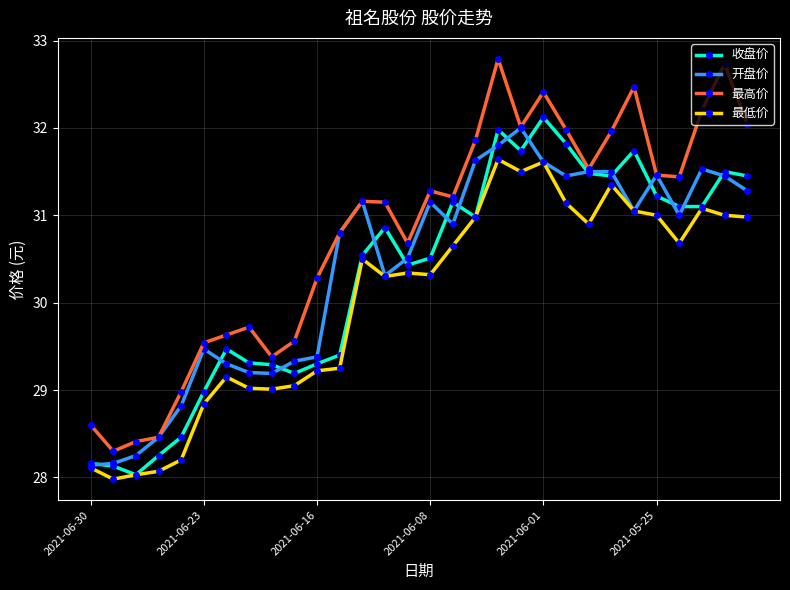

True or false: 最低价 and 最高价 intersect in this chart.

False